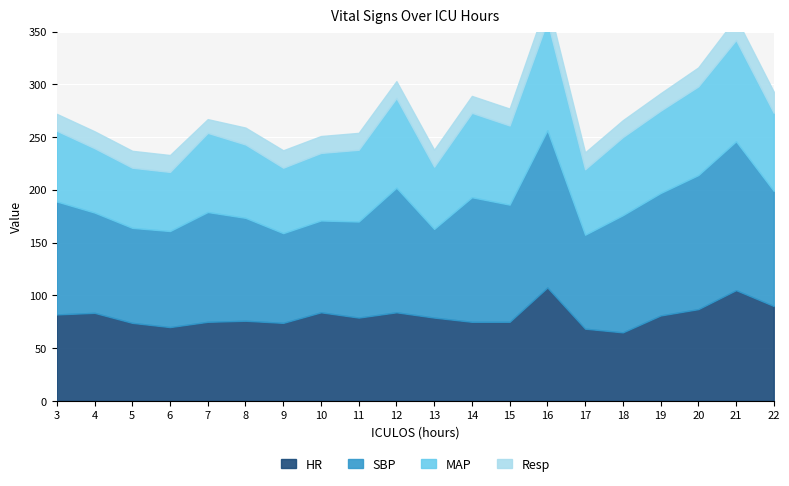

True or false: MAP and Resp cross at least once.

False